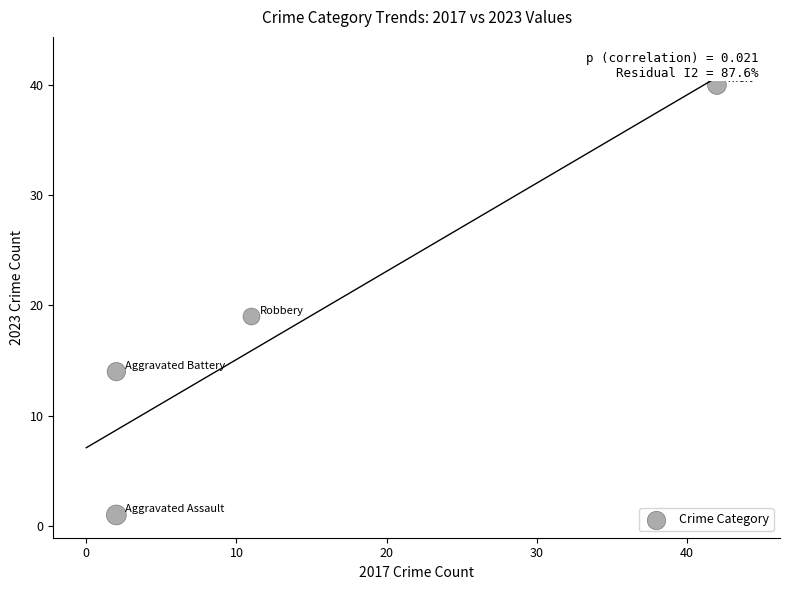

What Y value in the scatter plot is closest to 20?

19